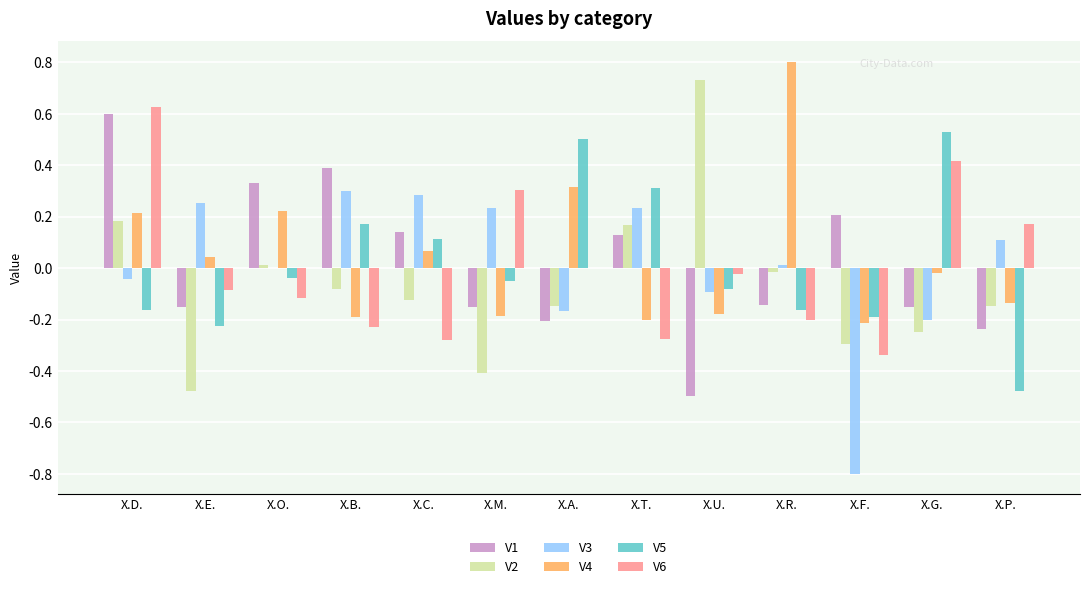

What is the sum of all V2 values?

-0.8